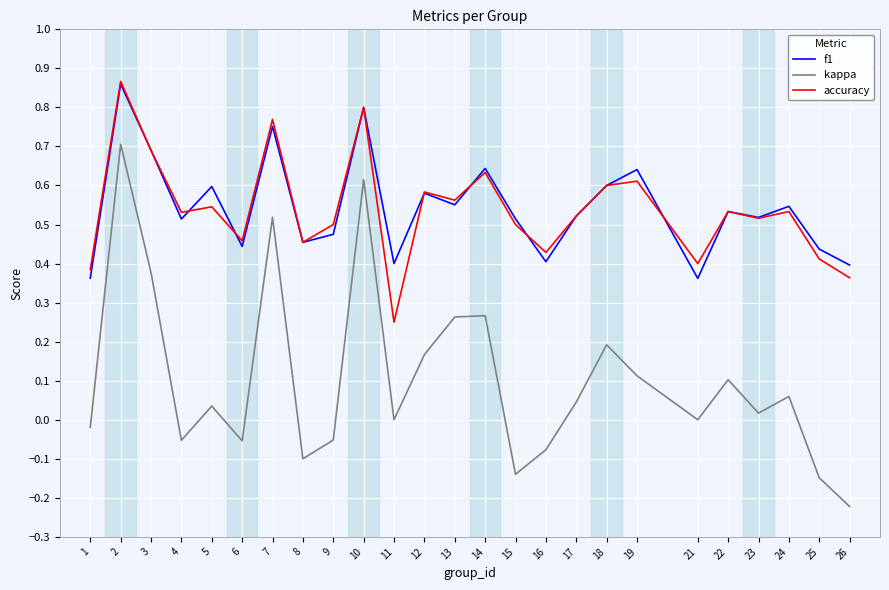

Count the f1 values in the range 0 to 1.

25